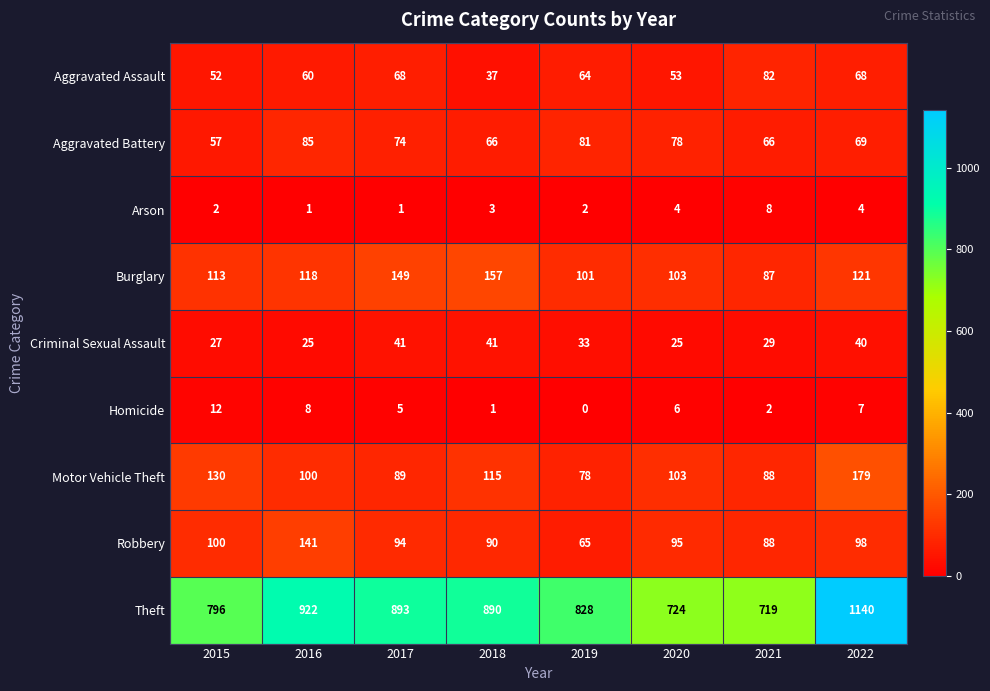

Which series changed the most between 2016 and 2017?

Robbery